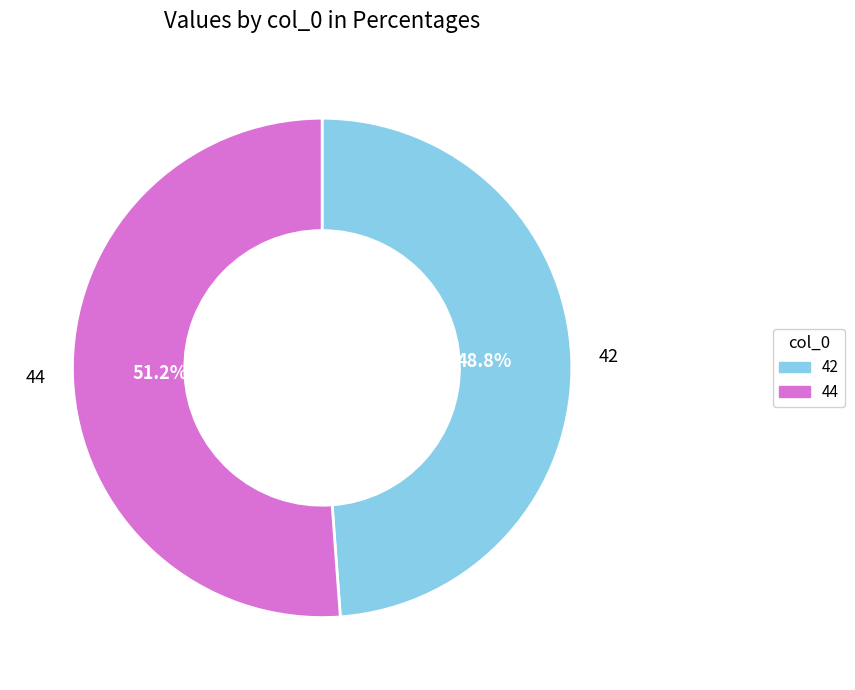

To the nearest percent, what is the combined percentage of 42 and 44?

100%